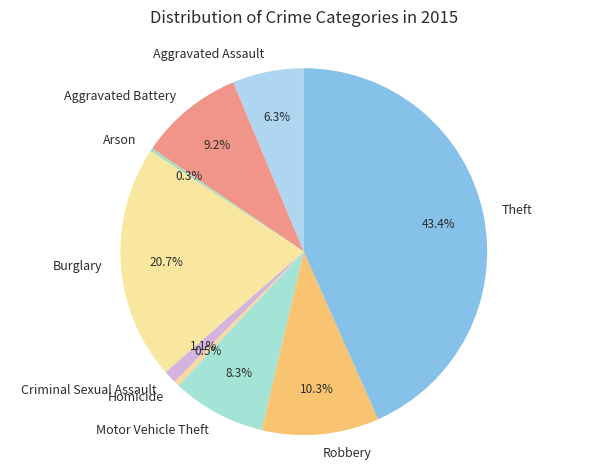

Between Aggravated Battery and Aggravated Assault, which is larger?

Aggravated Battery